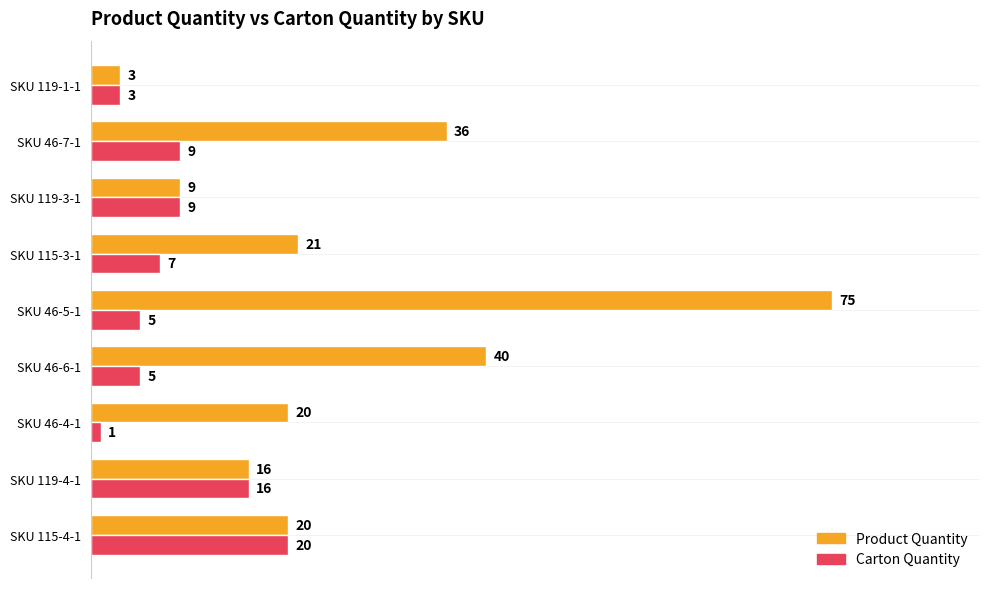

Which series changed the most between SKU 115-4-1 and SKU 115-3-1?

Carton Quantity